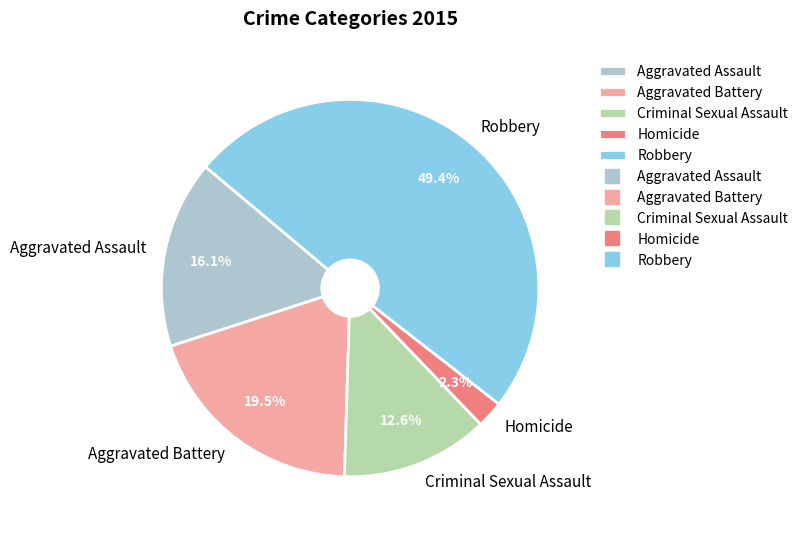

Rank the categories by value from highest to lowest.

Robbery, Aggravated Battery, Aggravated Assault, Criminal Sexual Assault, Homicide